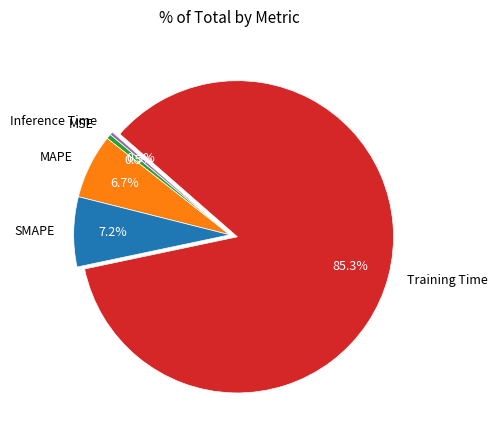

What is the majority slice?

Training Time